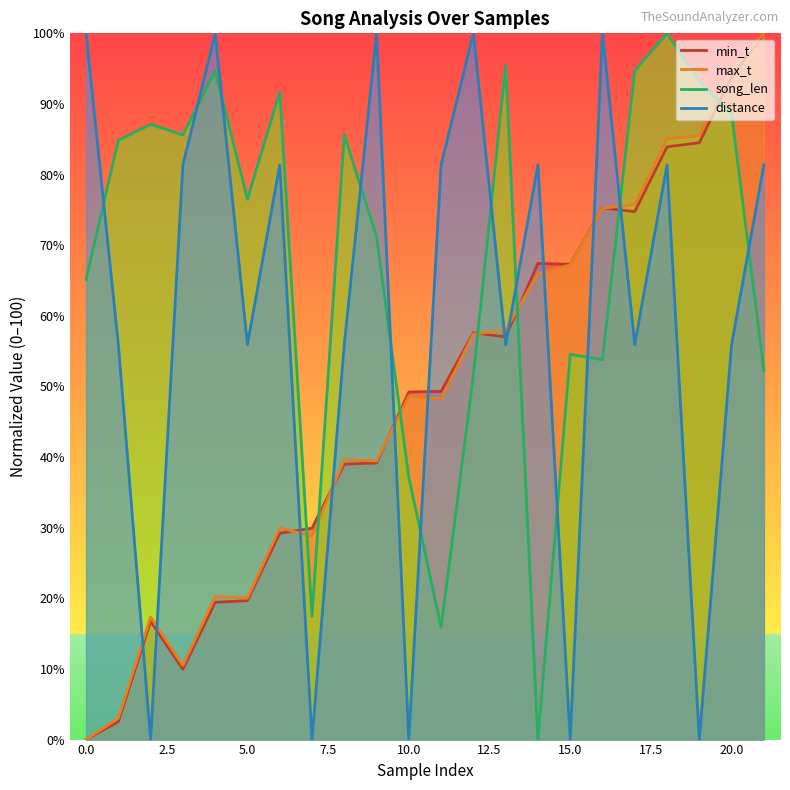

What is the spread (max minus min) of values at 7?

29.9